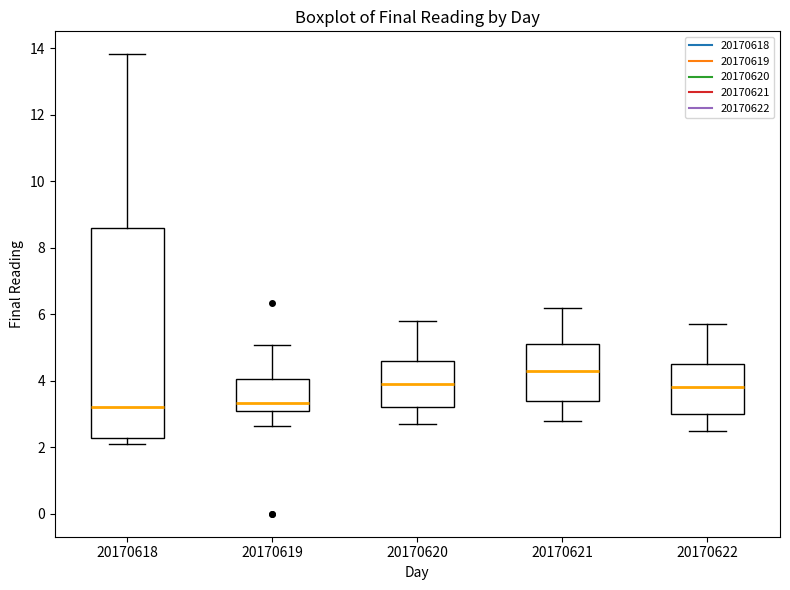

Where is the upper edge of the box at x = 20170620 on the y-axis? The values are not printed on the chart, so give them approximately, as read against the axis.

4.6